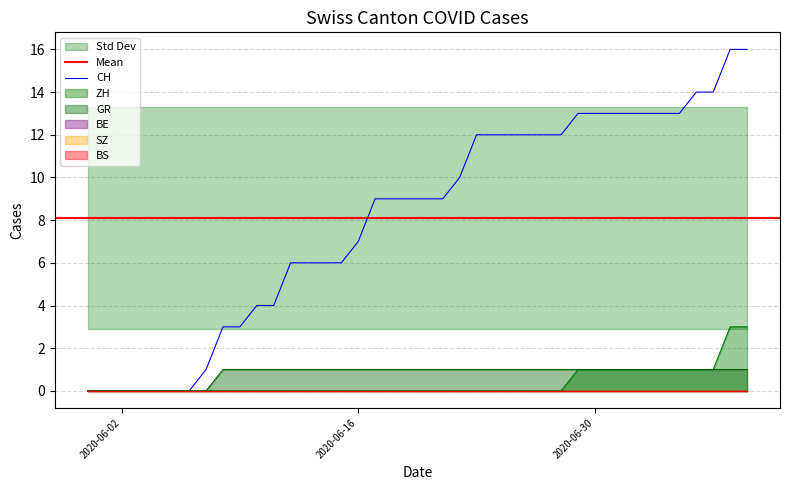

How many values in the CH series are below 9?

17